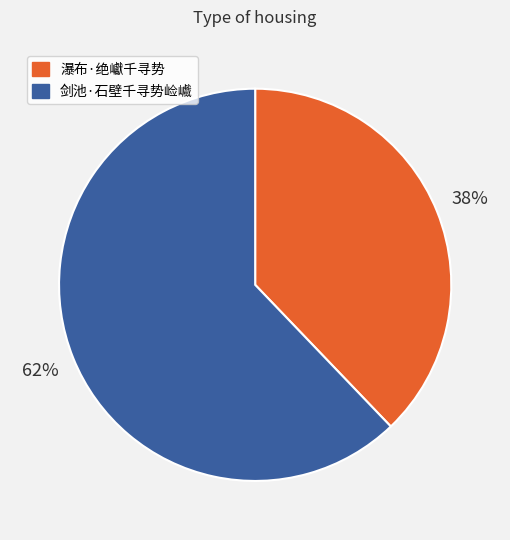

Is the sum of 剑池·石壁千寻势崄巇 and 瀑布·绝巘千寻势 greater than half?

Yes